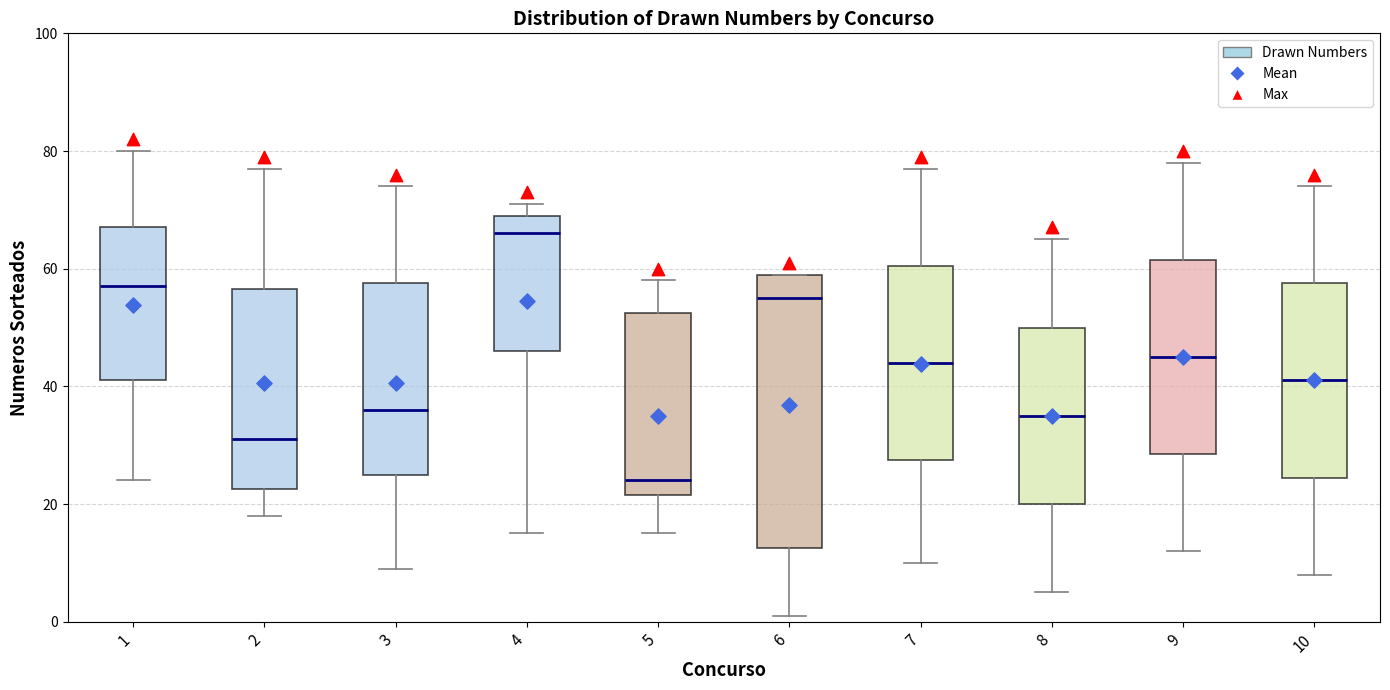

Reading left to right, transcribe this box plot: for each box, give where its median line is, the range the box spans, and where its two whiskers end, as read against the y-axis. The values are not printed on the chart, so give them approximately, as read against the axis.

1: median 58, box 42 to 68, whiskers 24 to 80
2: median 32, box 22 to 56, whiskers 18 to 78
3: median 36, box 26 to 58, whiskers 10 to 74
4: median 66, box 46 to 70, whiskers 16 to 72
5: median 24, box 22 to 52, whiskers 16 to 58
6: median 56, box 12 to 60, whiskers 2 to 60
7: median 44, box 28 to 60, whiskers 10 to 78
8: median 36, box 20 to 50, whiskers 6 to 66
9: median 46, box 28 to 62, whiskers 12 to 78
10: median 42, box 24 to 58, whiskers 8 to 74